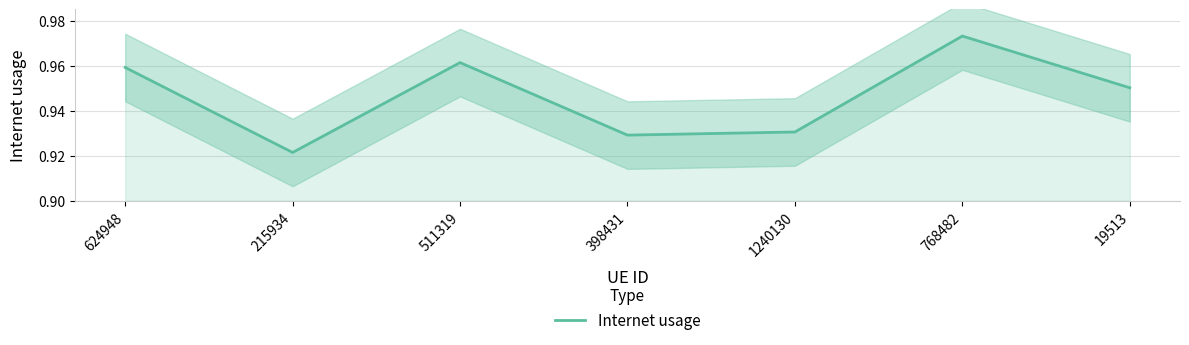

Does the chart display data point markers on the line(s)?

No